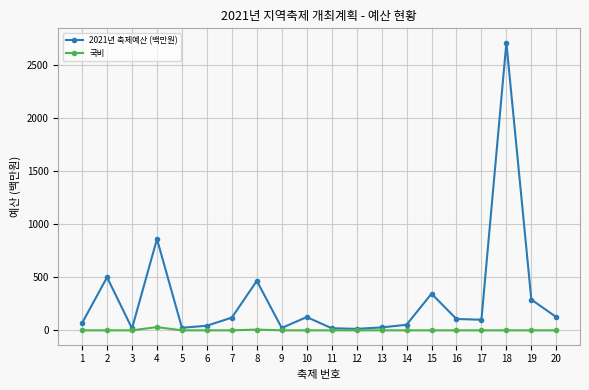

Is this an area chart (filled region under the line)?

No